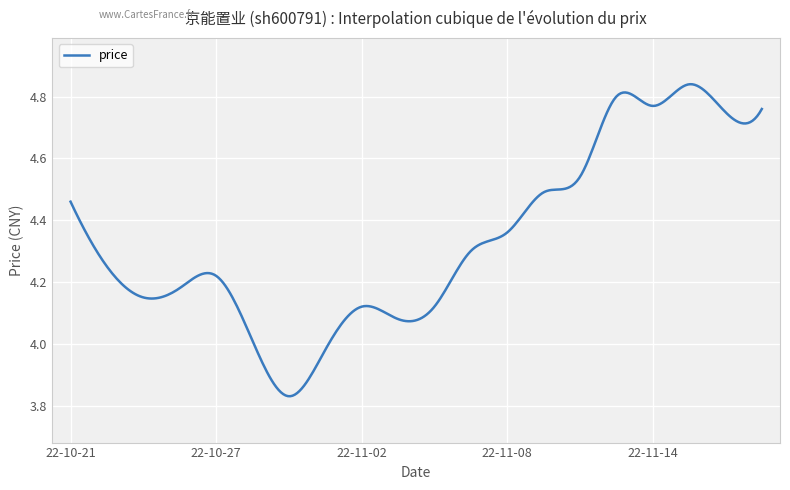

Is this an area chart (filled region under the line)?

No